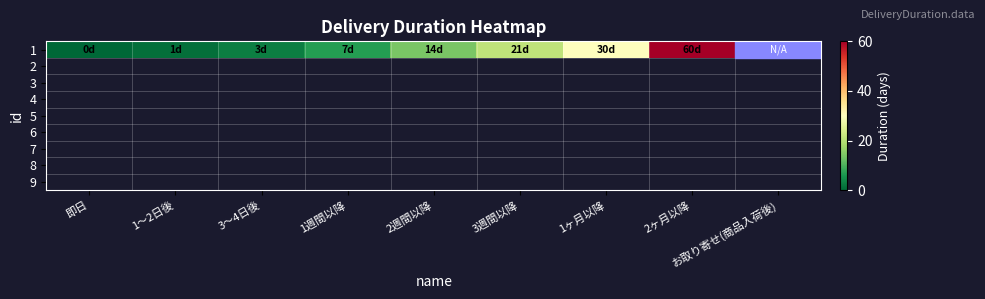

What is the change in value from 1～2日後 to 3～4日後?

+2